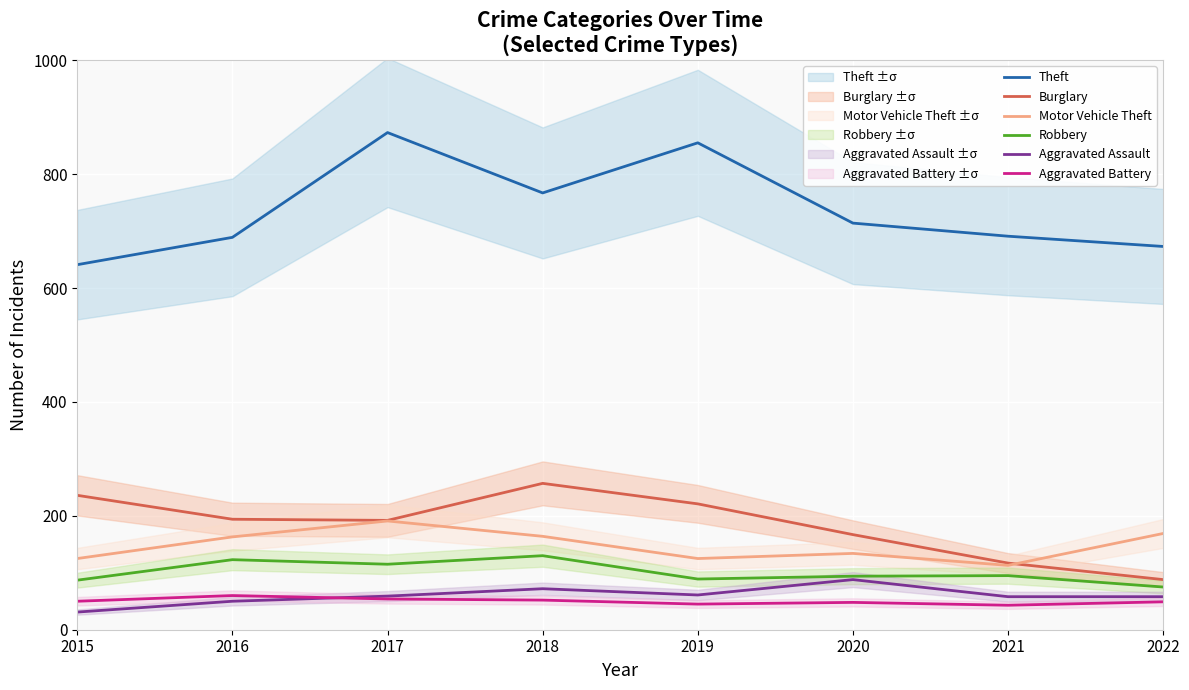

True or false: Robbery has a value of 24 at 2021.

False